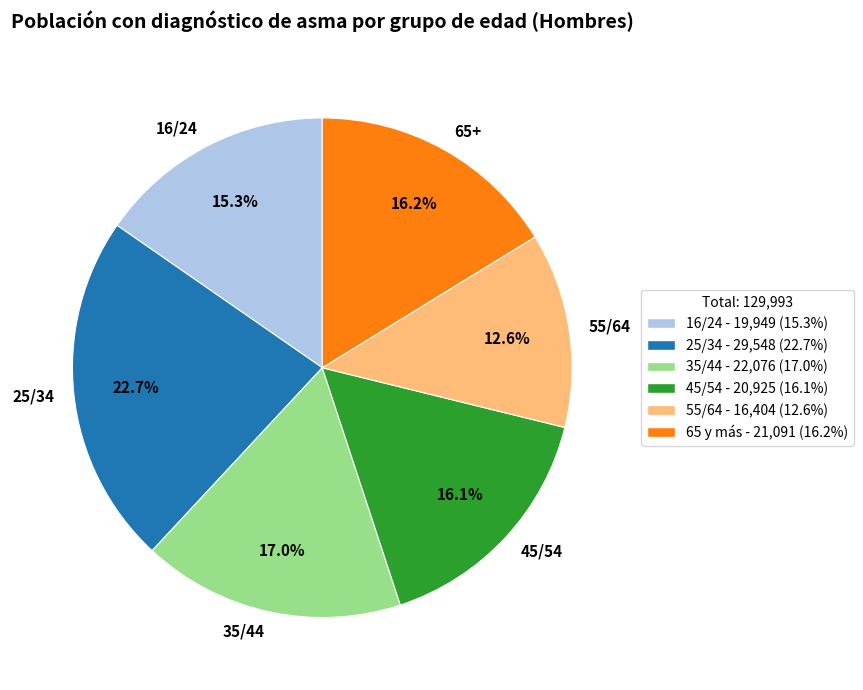

How many slices are in this pie chart?

6